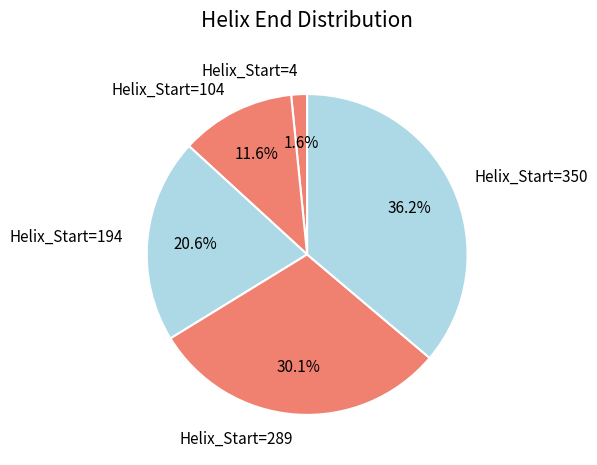

Is the sum of Helix_Start=350 and Helix_Start=4 greater than half?

No